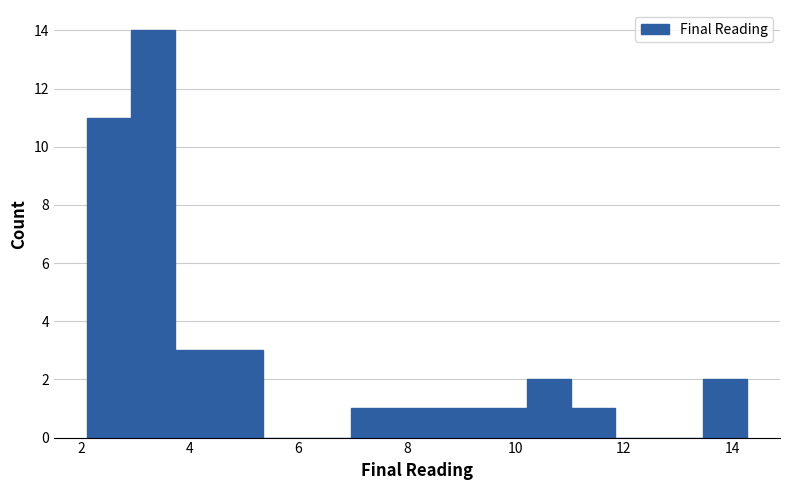

Which range on the x-axis has the tallest bar?

3.0 to 3.8